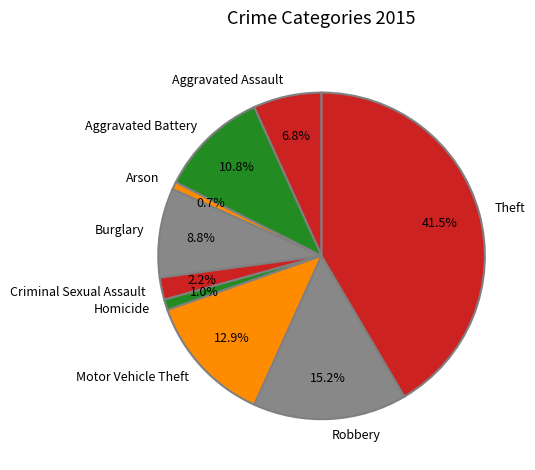

Which has a higher value, Burglary or Theft?

Theft